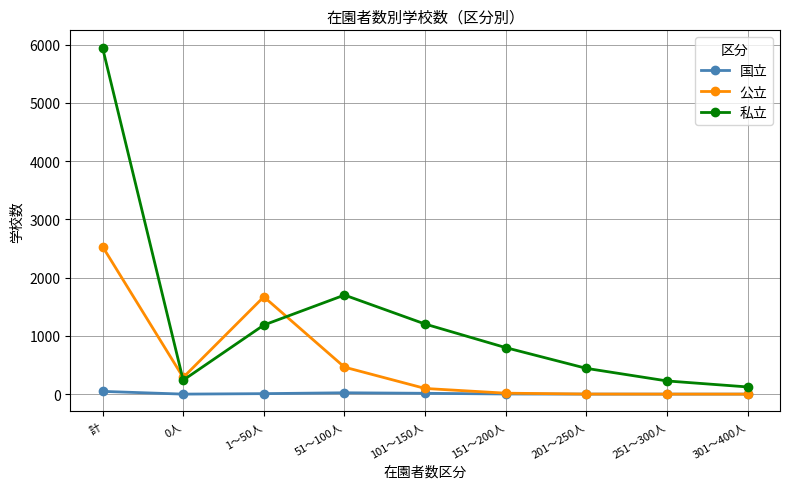

At which category does 私立 reach its first local peak?

51～100人